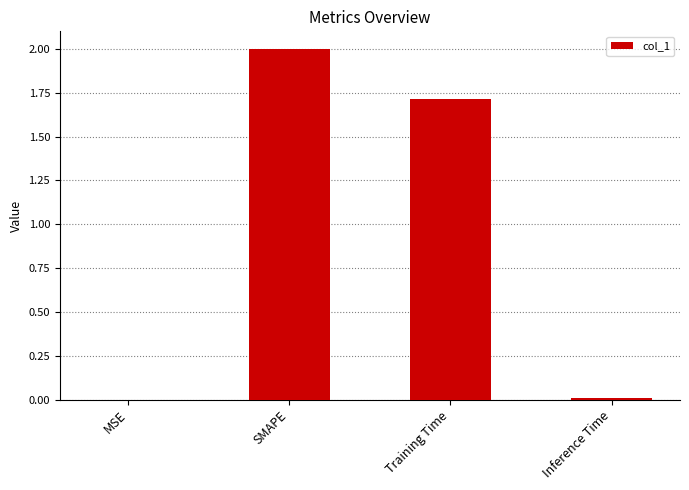

What is the sum of all values?

3.7